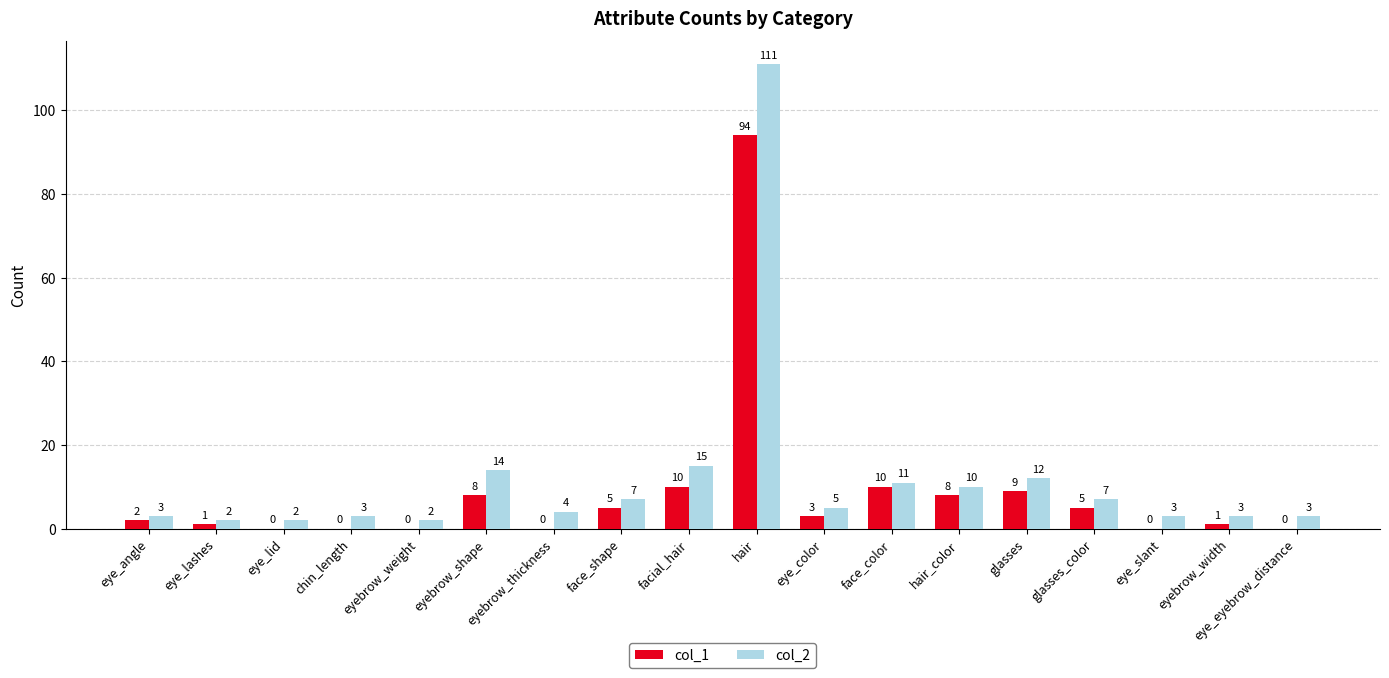

The value of col_1 at eye_lid is 59. True or false?

False